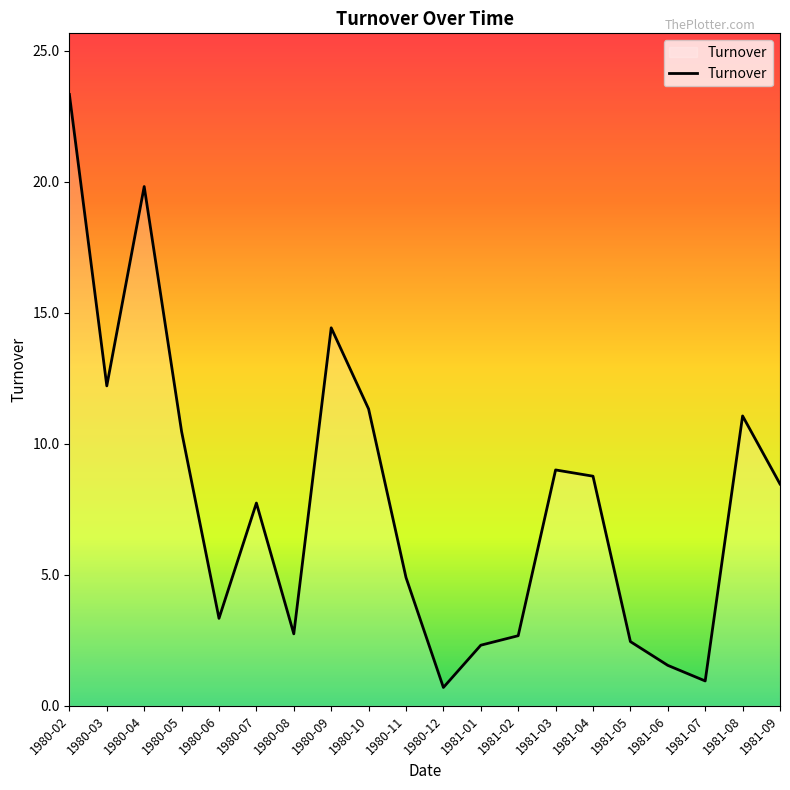

Is it true that the value at 1981-03 is 15.5?

False